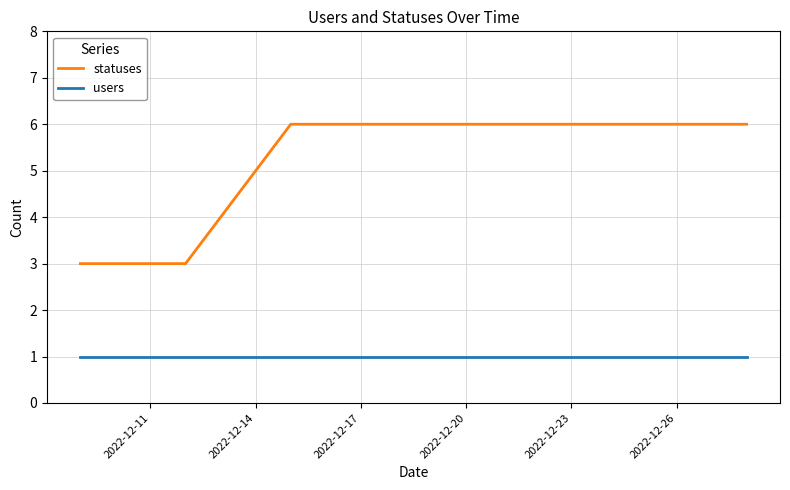

What is the maximum value shown in the chart?

6